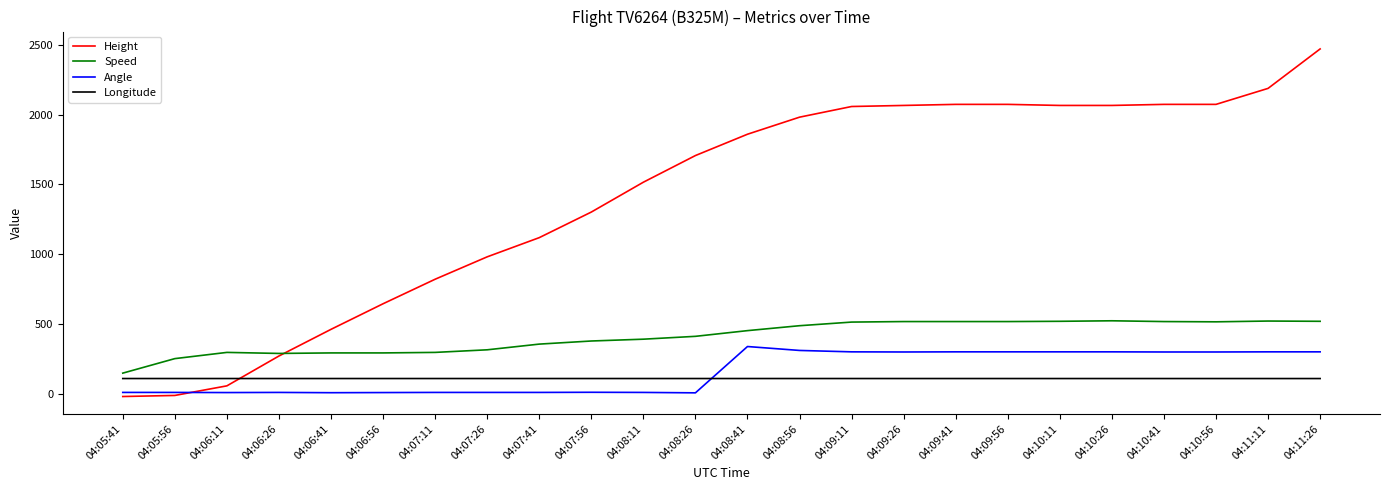

What is the greatest value displayed?

2468.9